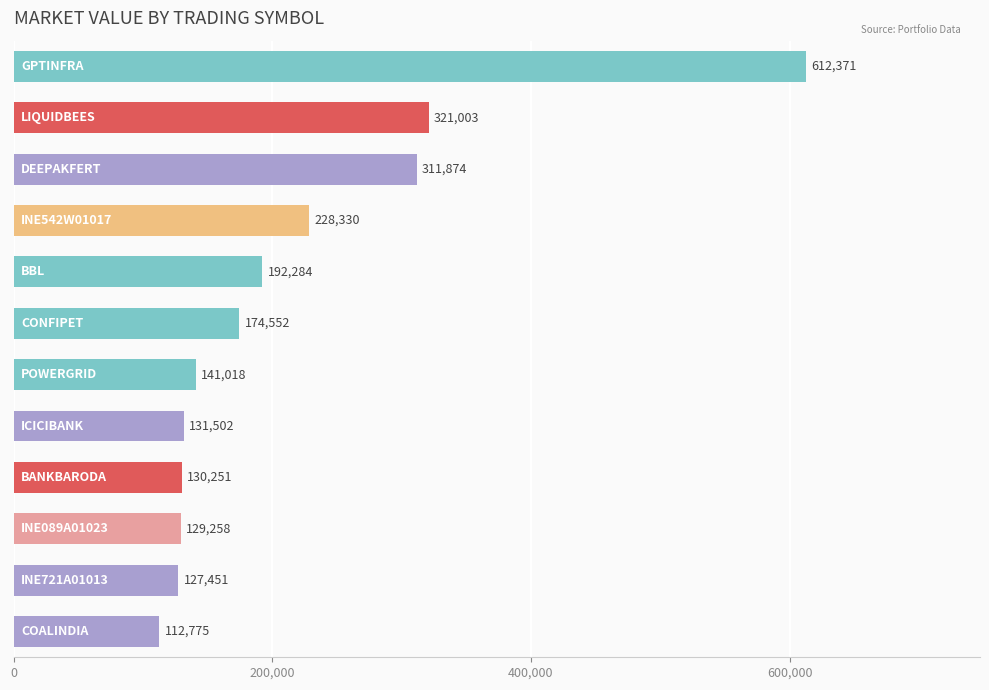

Count the number of data series in this chart.

1